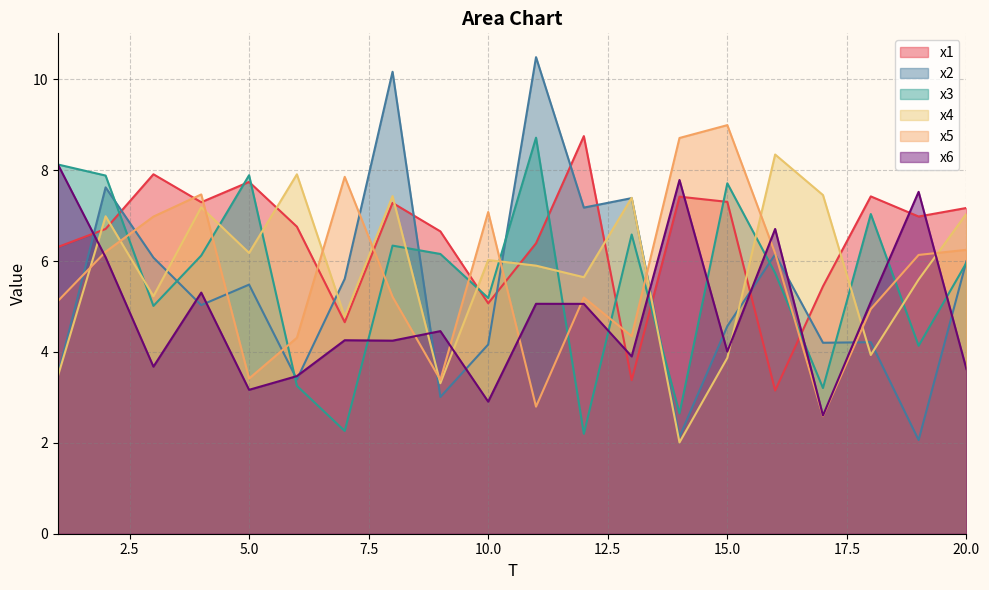

What is the maximum value shown in the chart?

10.5